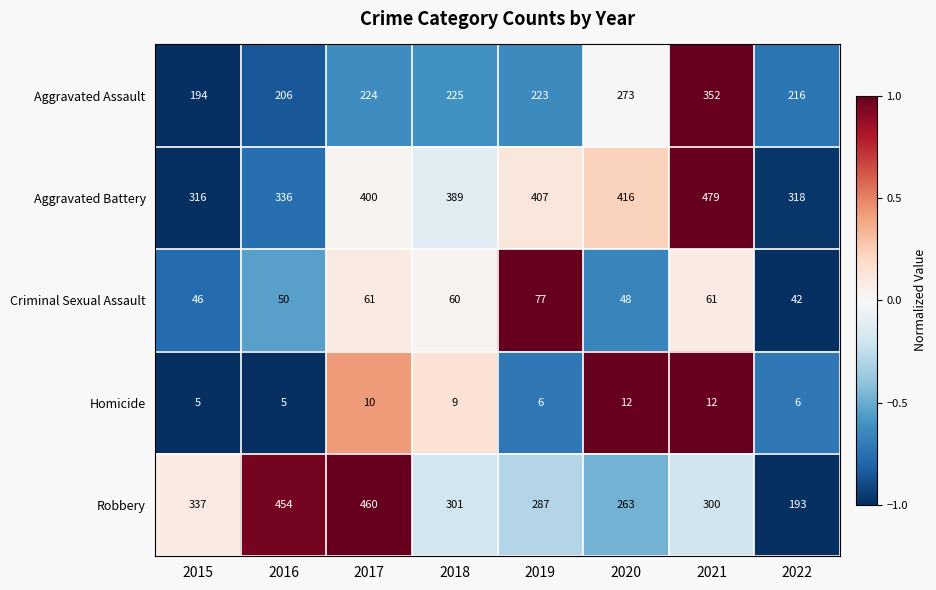

What is the total value across all series at 2020?

1012